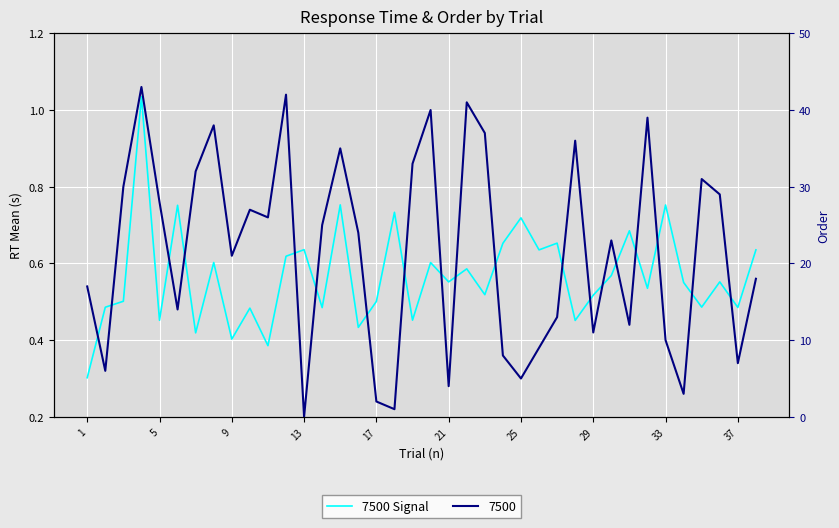

The value at 29 is 1.0. True or false?

False